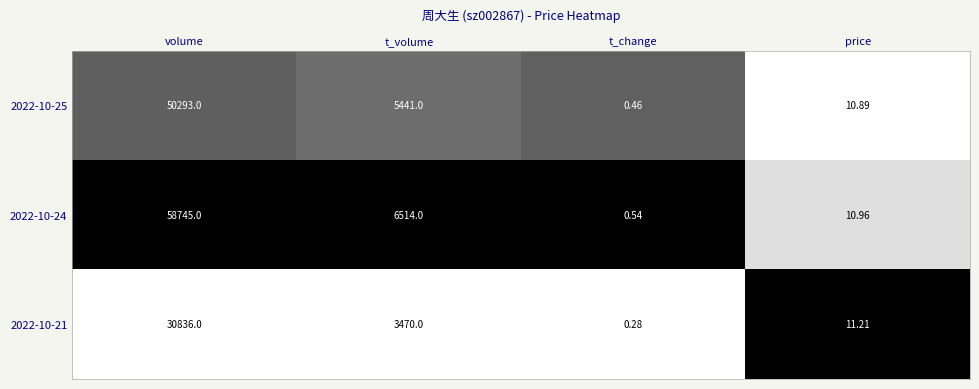

At how many categories does at least one series exceed 0?

4